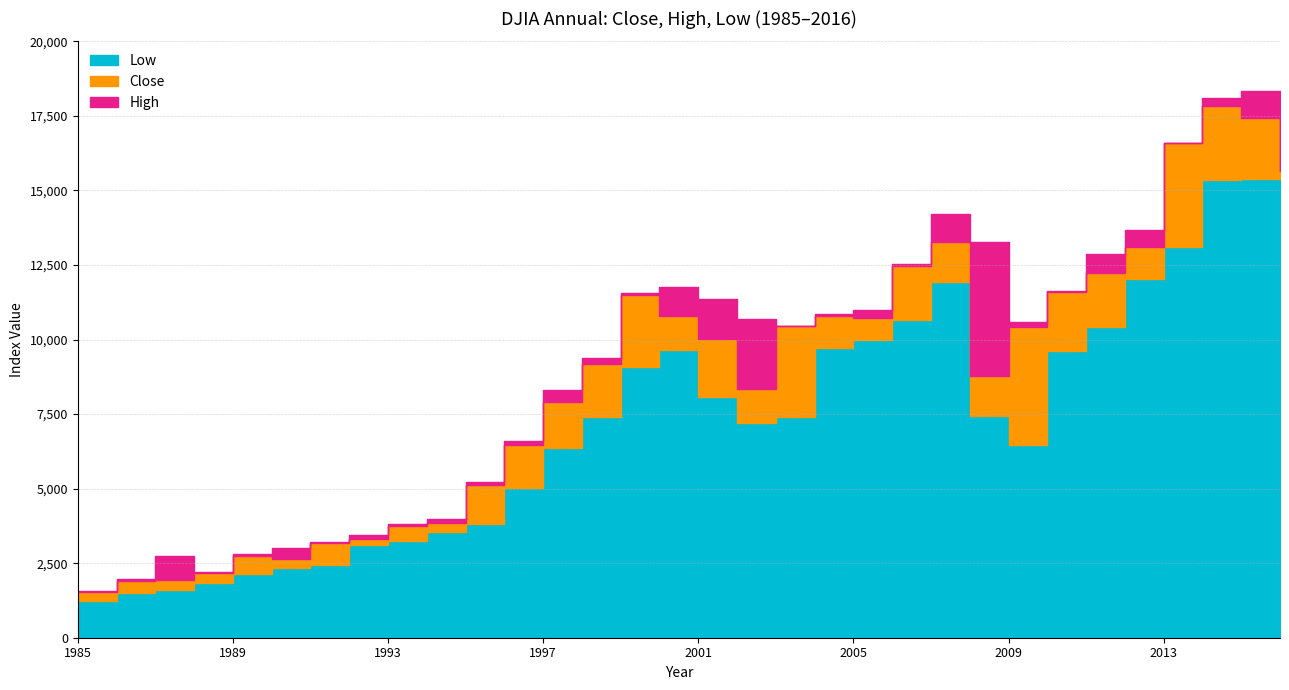

What is the difference between the second highest and second lowest values in the Close series?

15529.1